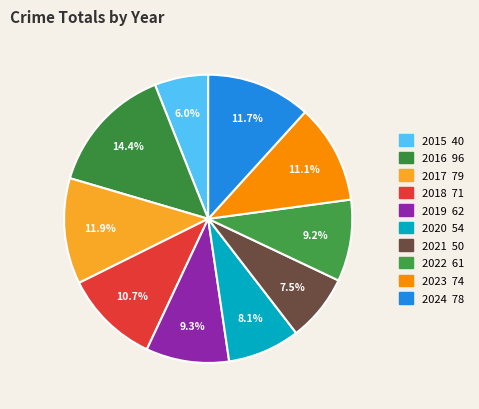

Count the number of slices in the pie.

10